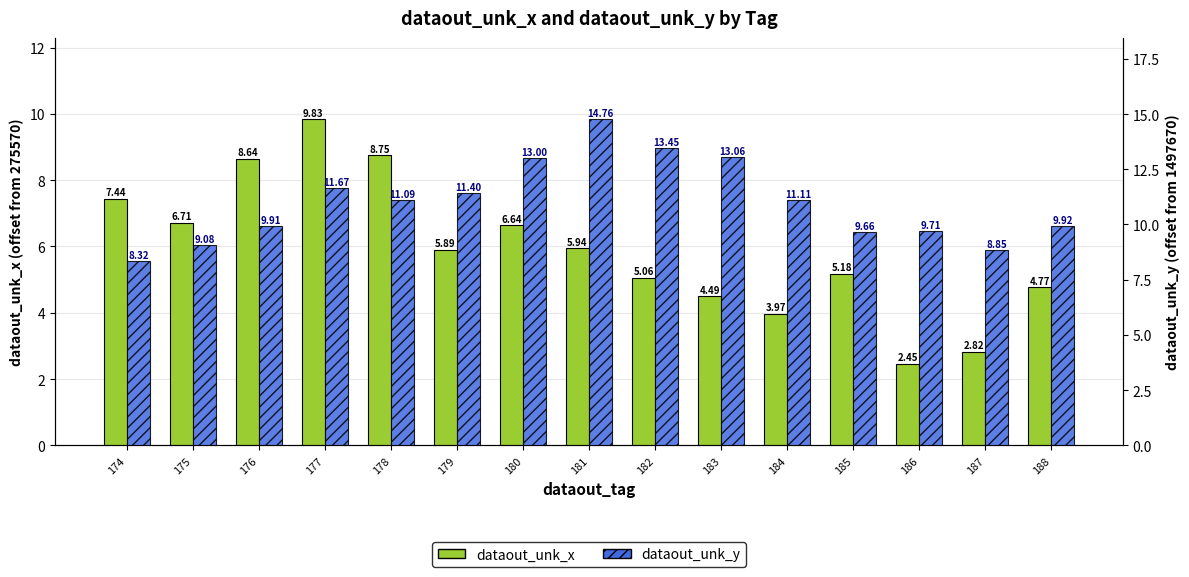

What is the difference between the dataout_unk_x values at 182 and 187?

2.2